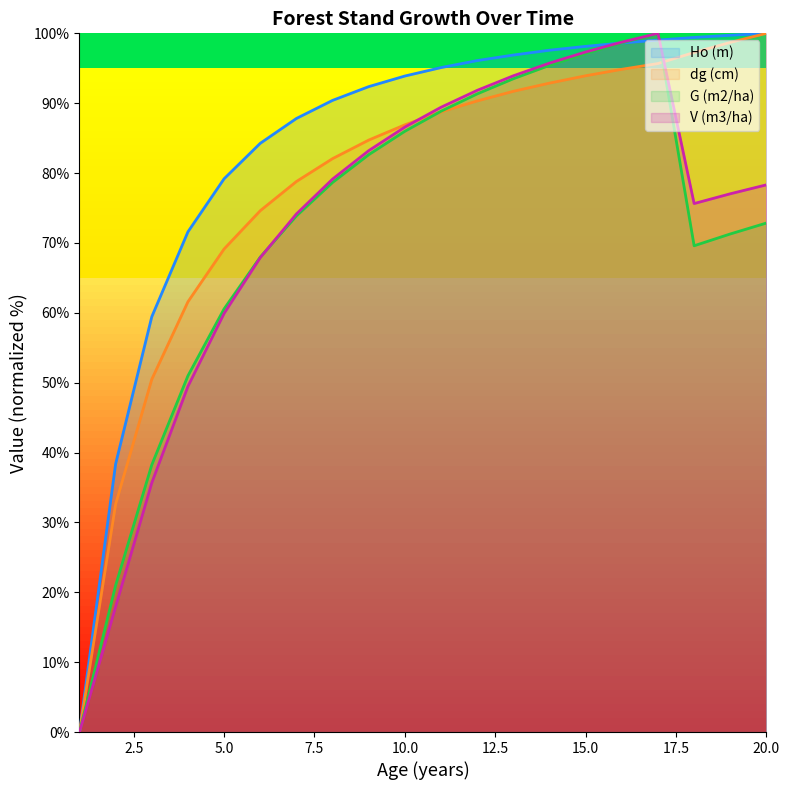

Between which two adjacent categories do dg (cm) and G (m2/ha) first intersect?

10 and 11